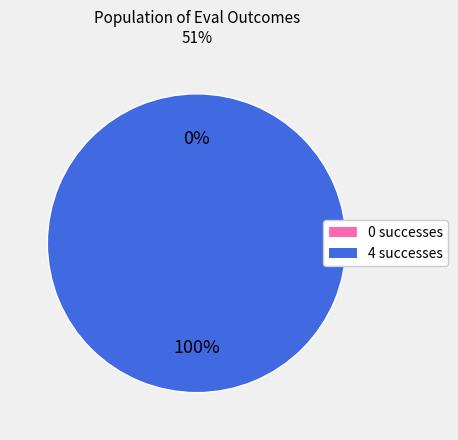

Combined, do 0 and 4 account for over 50%?

Yes